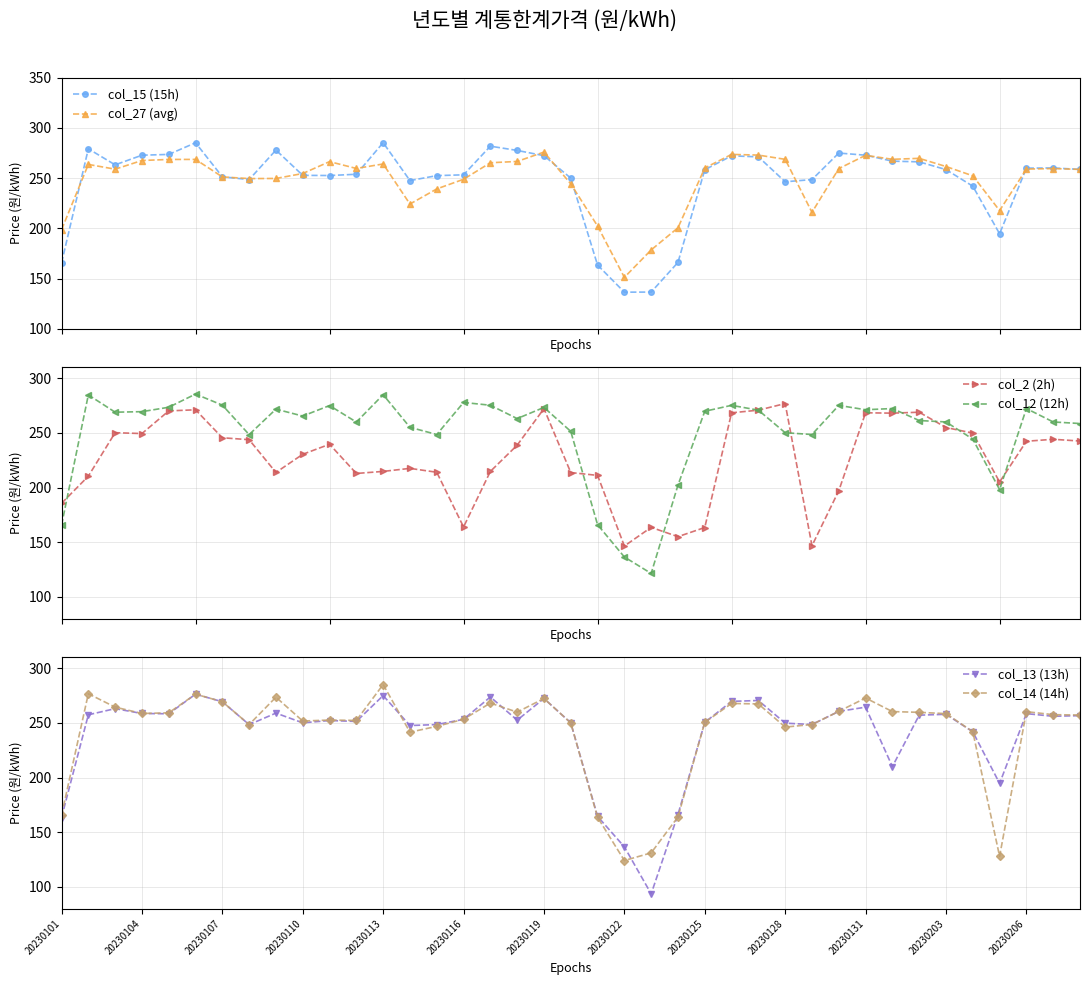

What is the maximum value for col_27 (avg)?

275.9